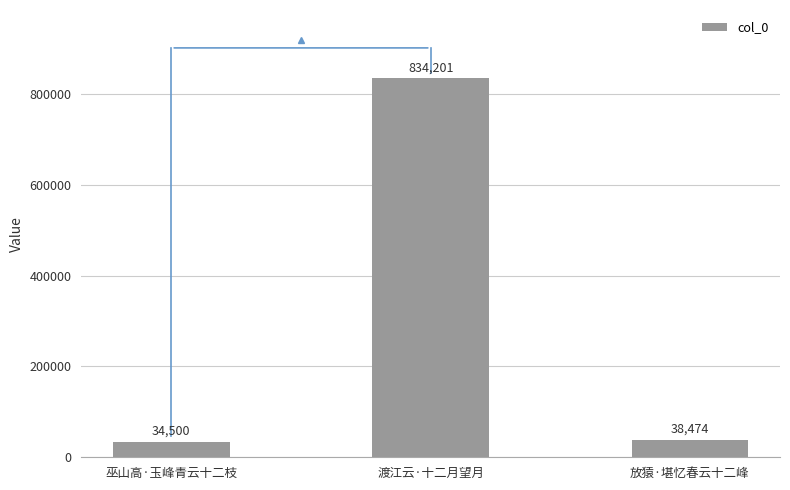

At which category does the chart reach its peak across all series?

渡江云·十二月望月